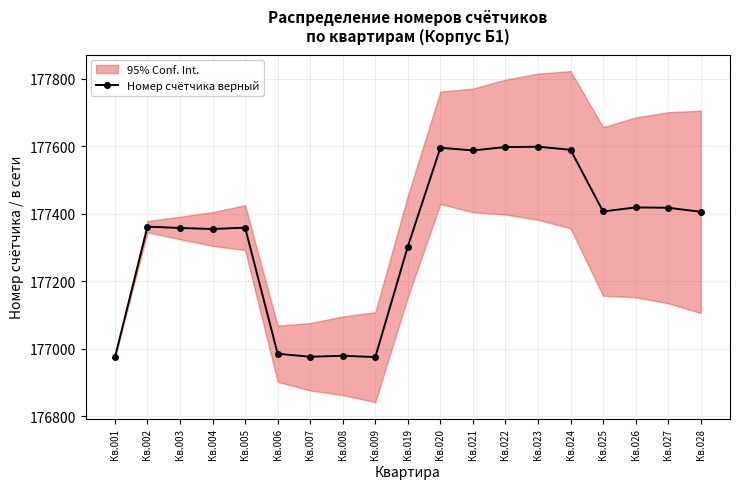

What is the difference between the maximum and minimum values?

625